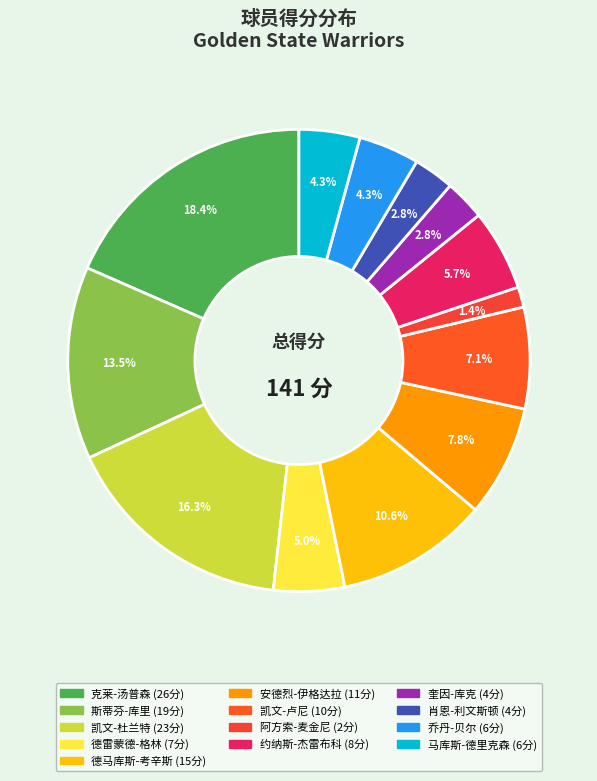

Combined, what portion of the pie is 德马库斯-考辛斯 and 凯文-卢尼?

17.7%